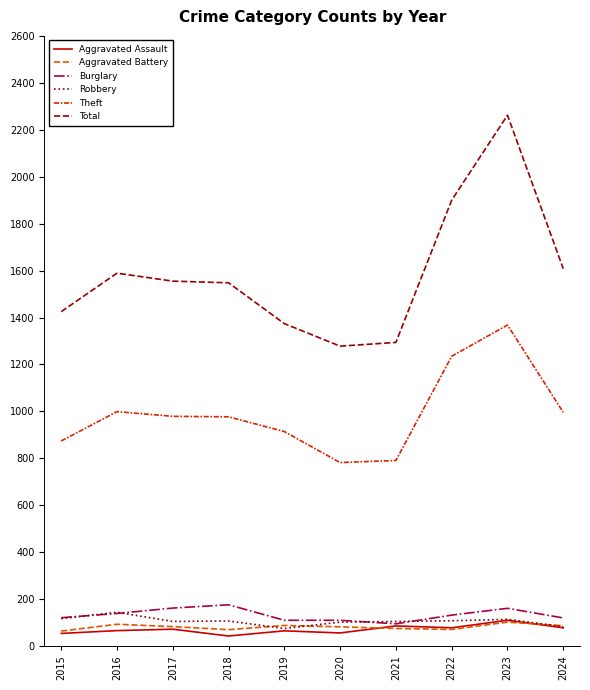

Is the value of Total at 2017 greater than the value of Aggravated Battery at 2022?

Yes